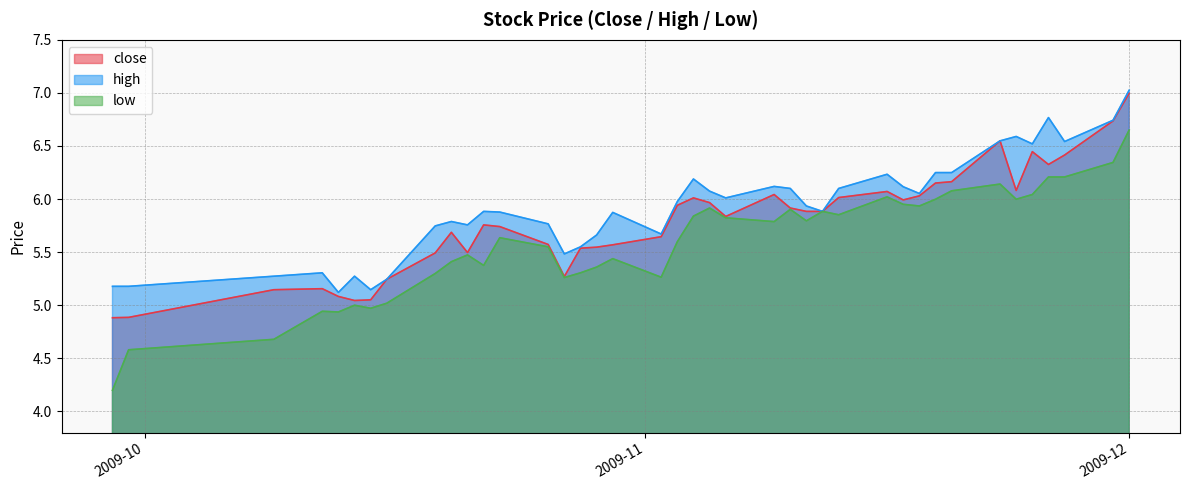

What is the lowest value of the high series?

5.1